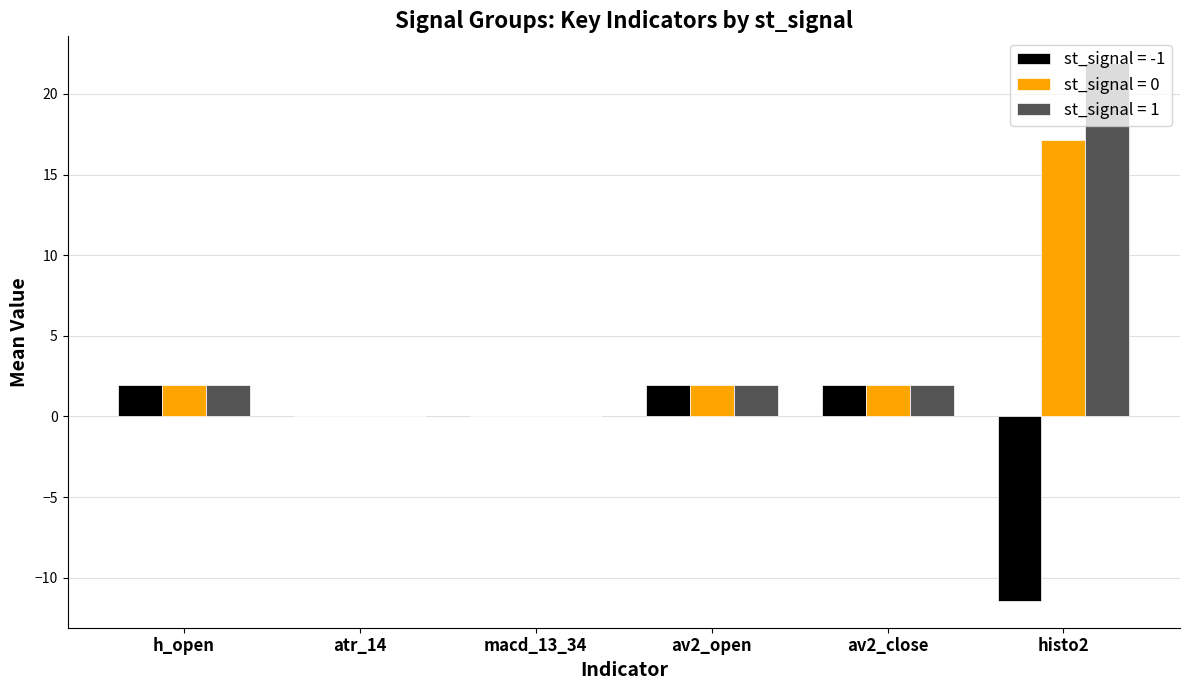

What is the sum of the st_signal = 1 values at histo2 and av2_close?

23.8